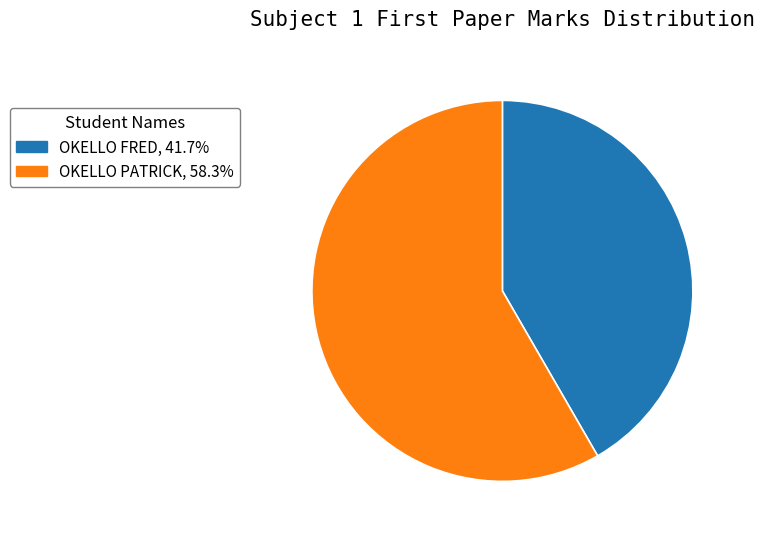

Is it true that OKELLO FRED is 56% of the pie?

False